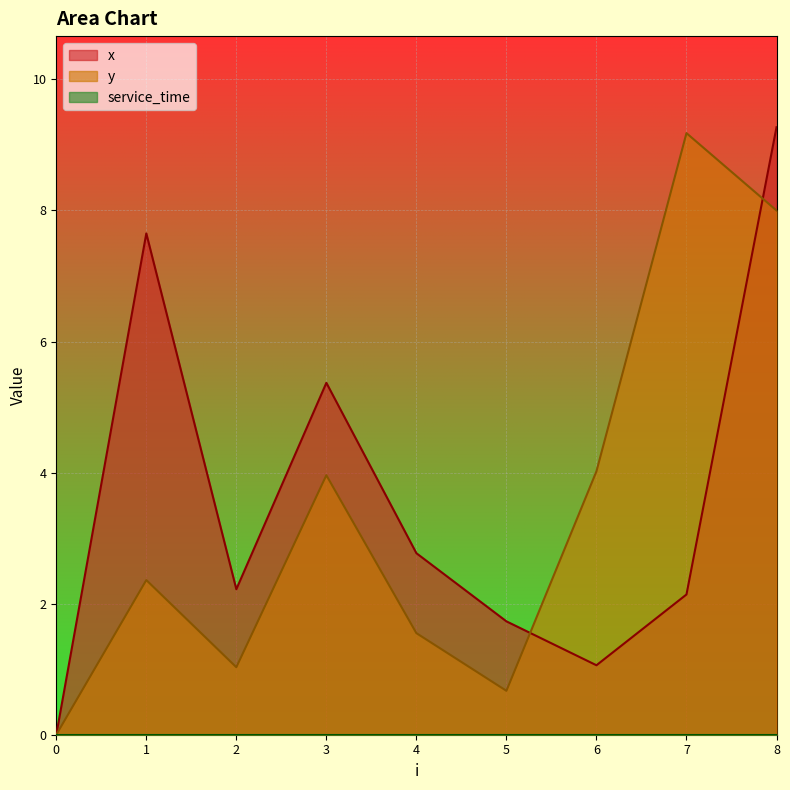

The x series shows 2.8 at 8. True or false?

False